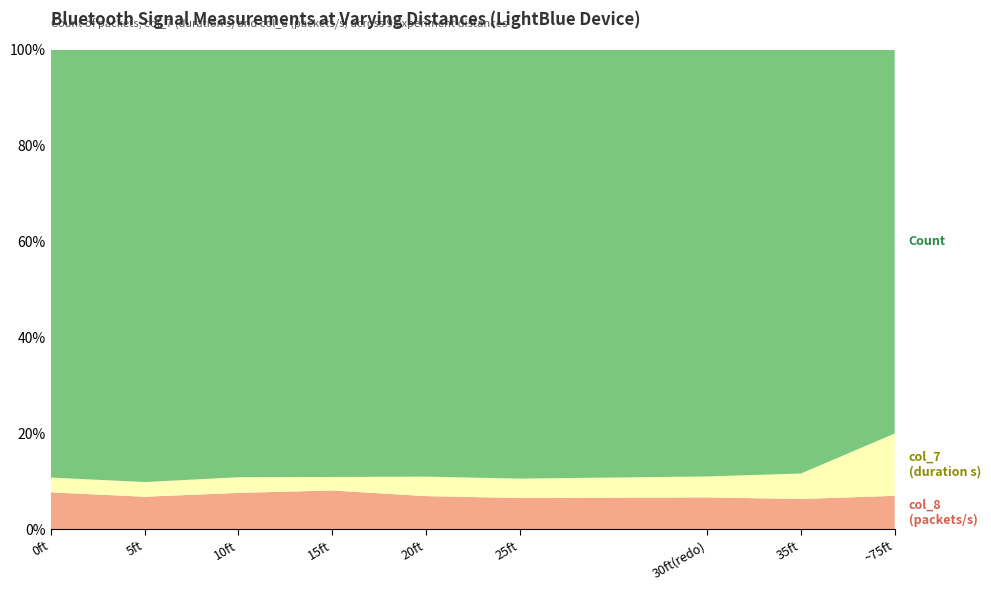

Reading right to left, what are all the values shown in this chart?

Count: ~75ft=71.0	35ft=234.0	30ft(redo)=274.0	25ft=305.0	20ft=283.0	15ft=349.0	10ft=322.0	5ft=393.0	0ft=337.0
col_7: ~75ft=11.5	35ft=14.1	30ft(redo)=13.4	25ft=13.8	20ft=12.9	15ft=11.1	10ft=11.8	5ft=13.4	0ft=11.6
col_8: ~75ft=6.2	35ft=16.6	30ft(redo)=20.4	25ft=22.2	20ft=21.9	15ft=31.6	10ft=27.3	5ft=29.4	0ft=29.0